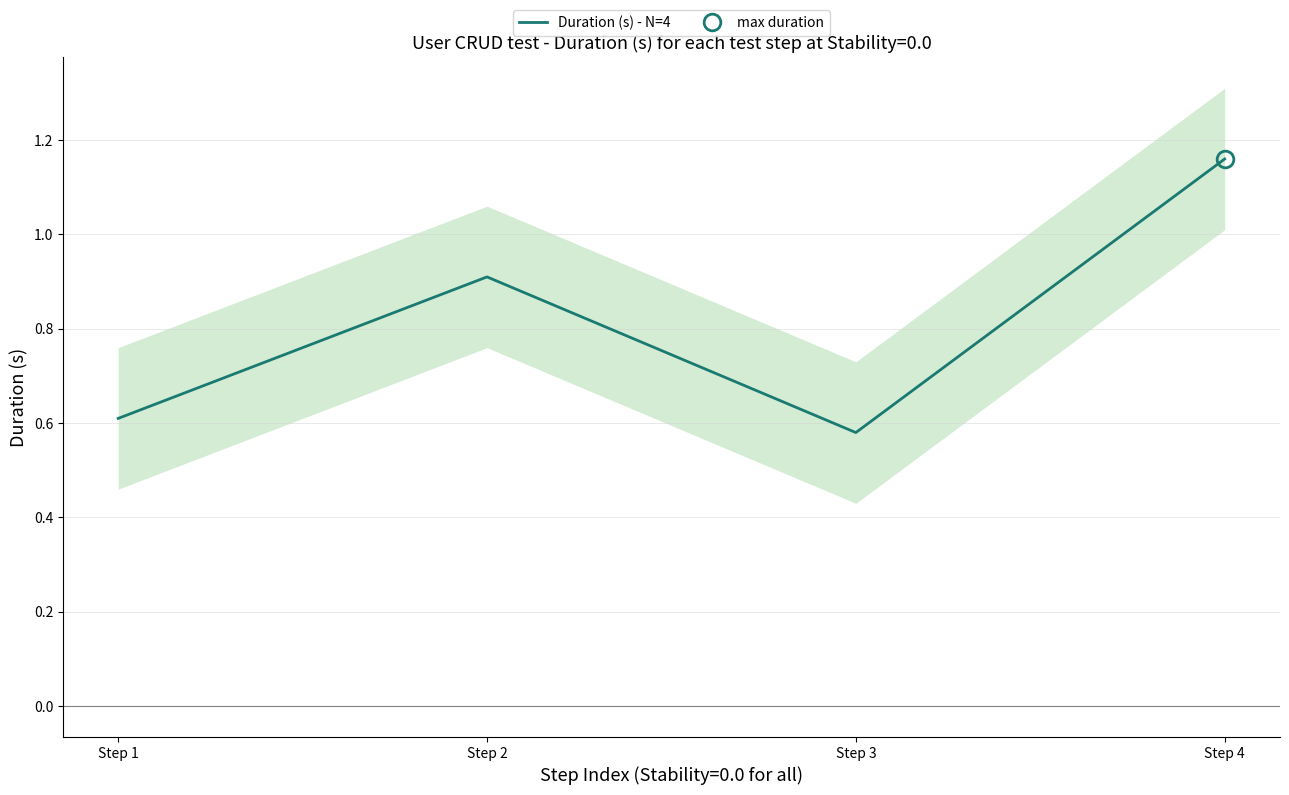

Count the number of categories in the chart.

4